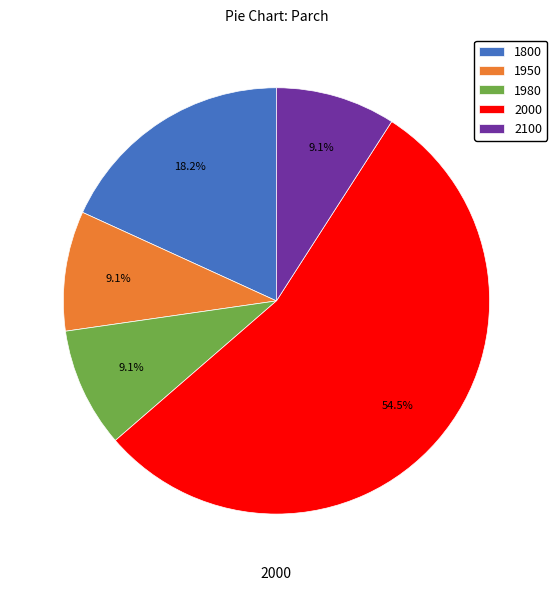

Is 2000 the majority of the pie?

Yes